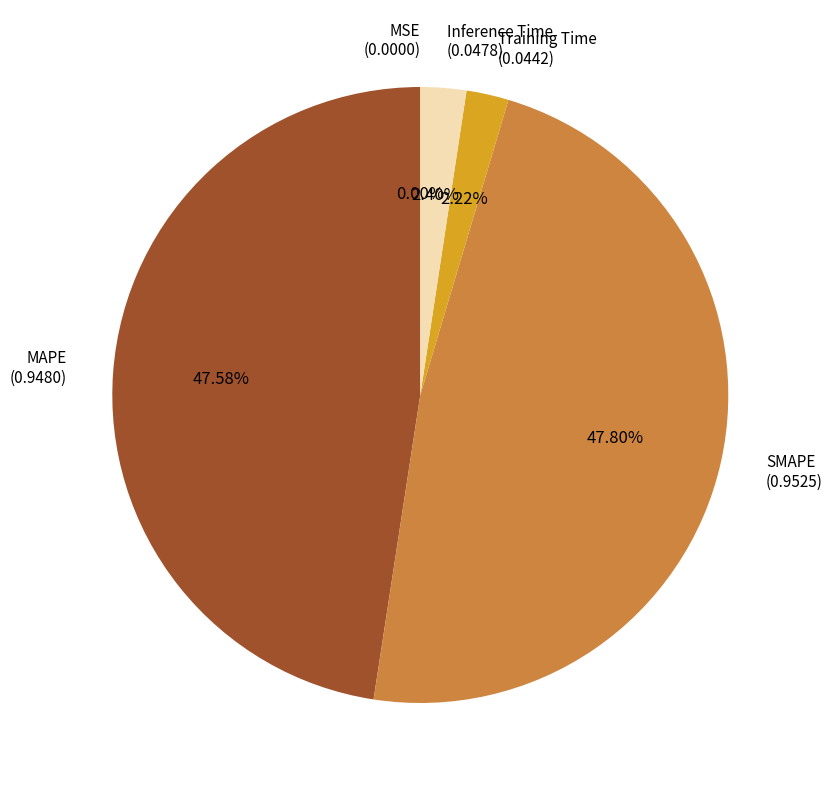

Does SMAPE account for over 50% of the chart?

No